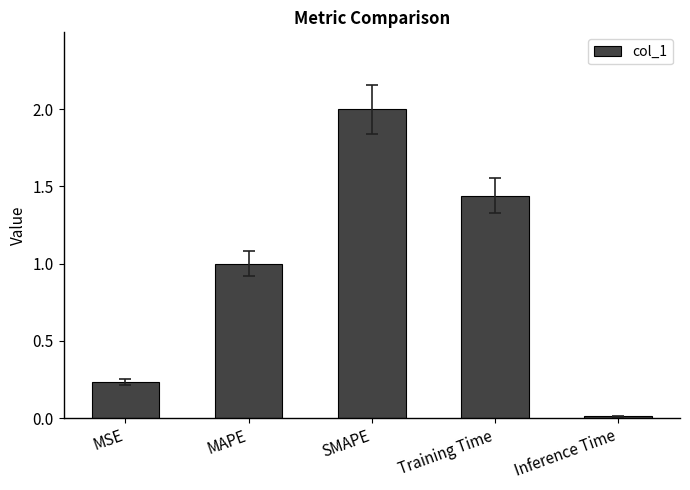

List the labels in order of value, smallest first.

Inference Time, MSE, MAPE, Training Time, SMAPE